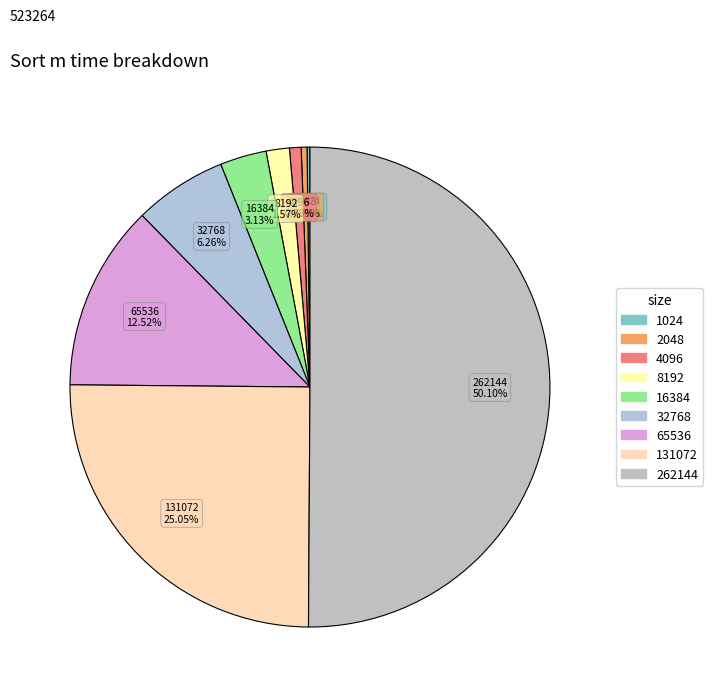

Approximately how many times larger is the value at 8192 compared to 4096?

2.0